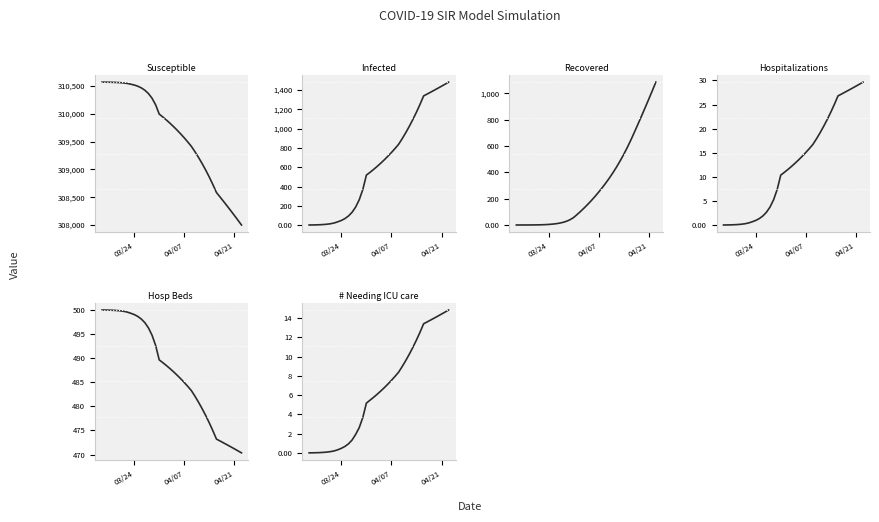

True or false: Recovered has more than 0 interior local peaks.

False